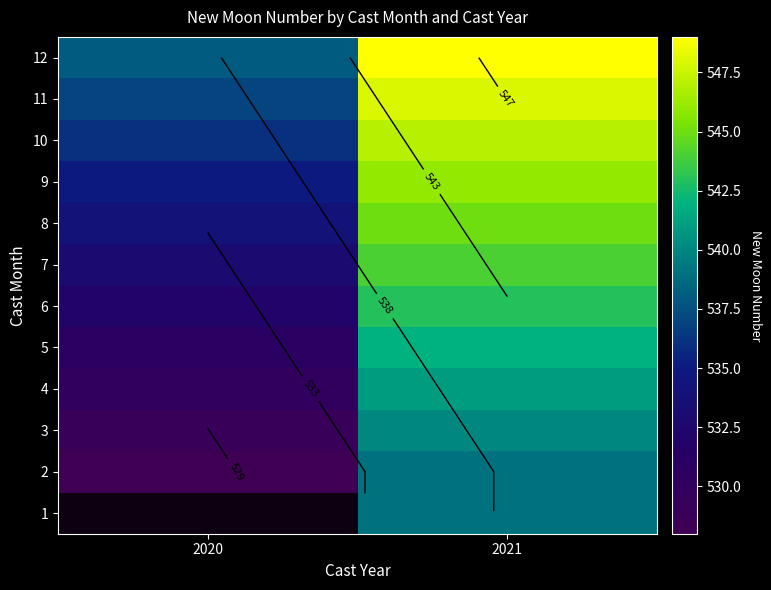

Is the value of 2 at 2021 greater than the value of 12 at 2020?

Yes